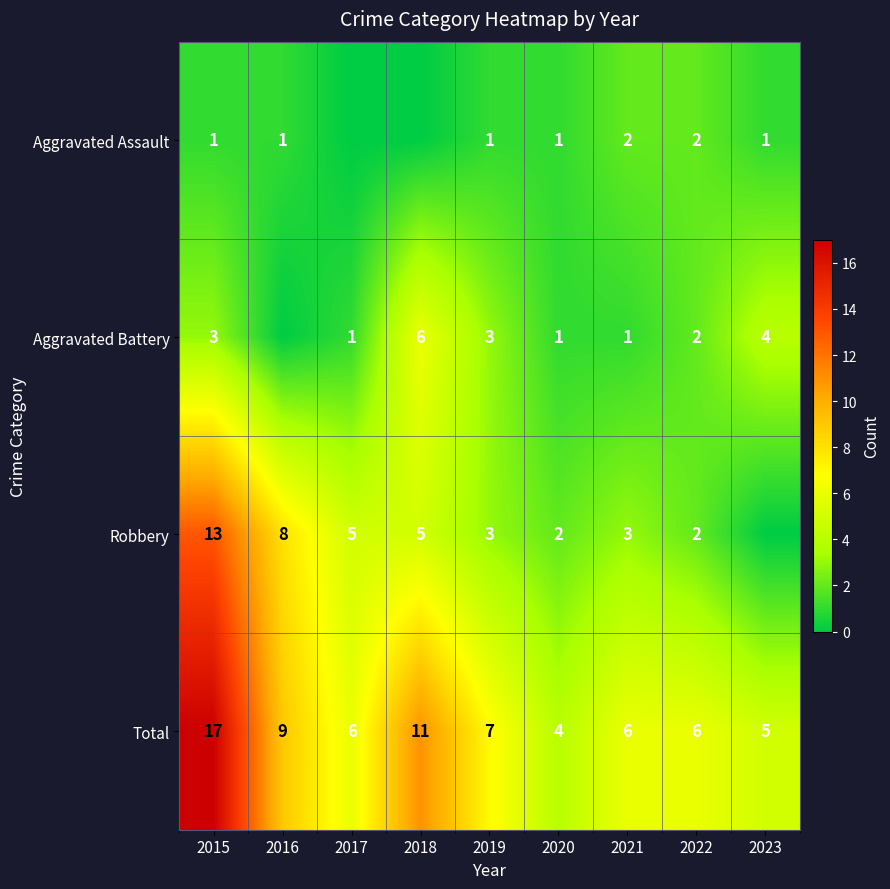

What is the sum of the Robbery values at 2018 and 2020?

7